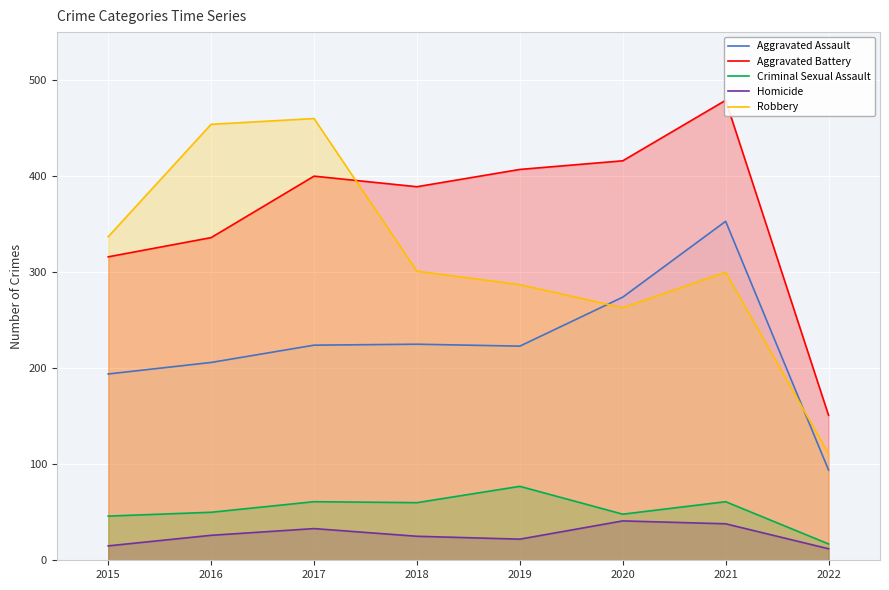

At which label is Aggravated Assault closest to 223?

2019